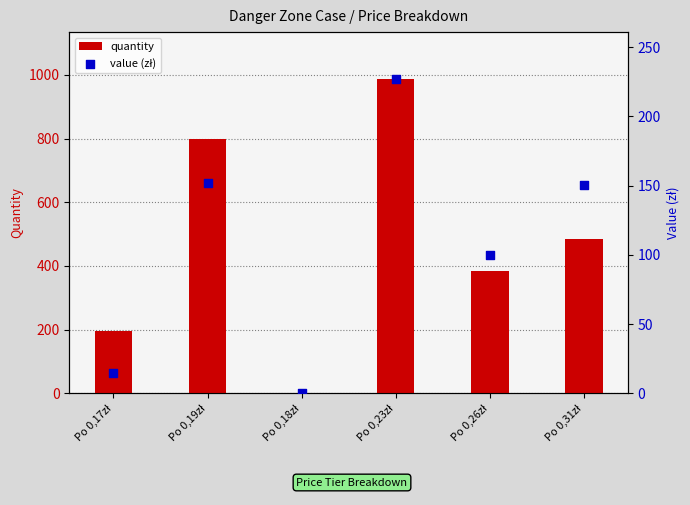

What are all the series names shown in the legend?

quantity, value (zł)